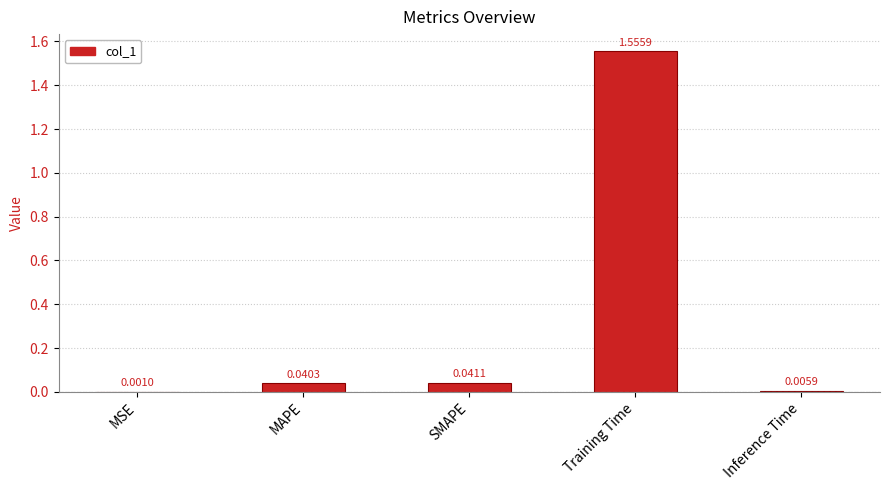

Between MSE and Inference Time, which is larger?

Inference Time